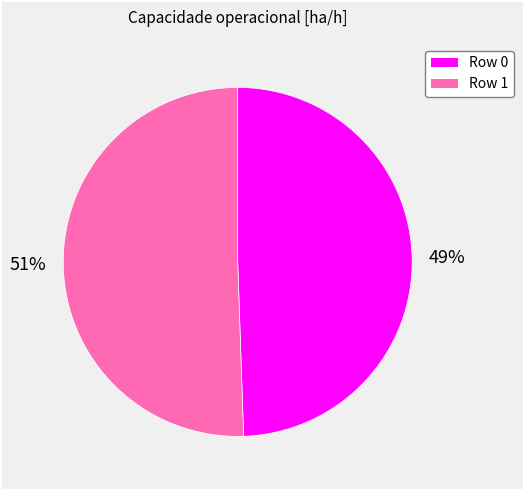

How many segments does this pie chart have?

2